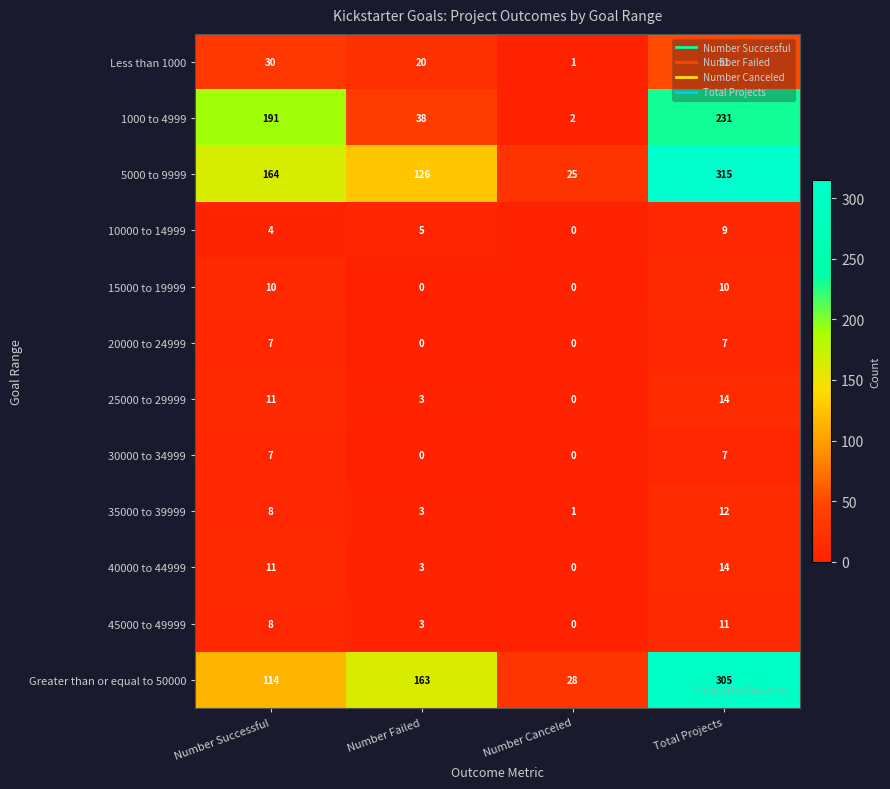

List the labels in order of Greater than or equal to 50000 value, largest first.

Total Projects, Number Failed, Number Successful, Number Canceled